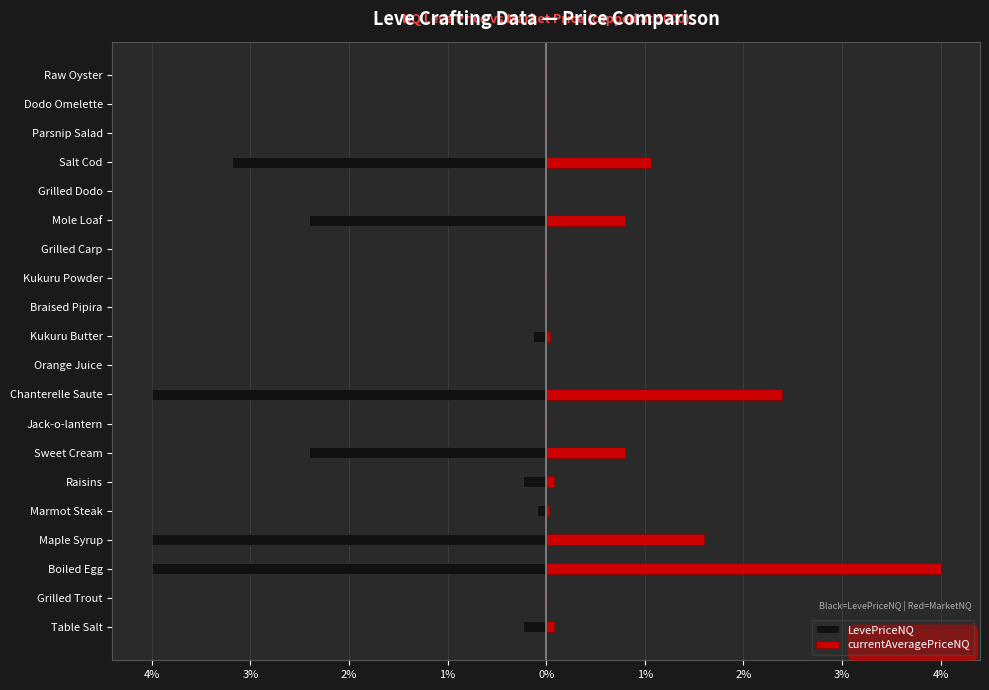

Rank the series at Raisins from lowest to highest value.

LevePriceNQ, currentAveragePriceNQ